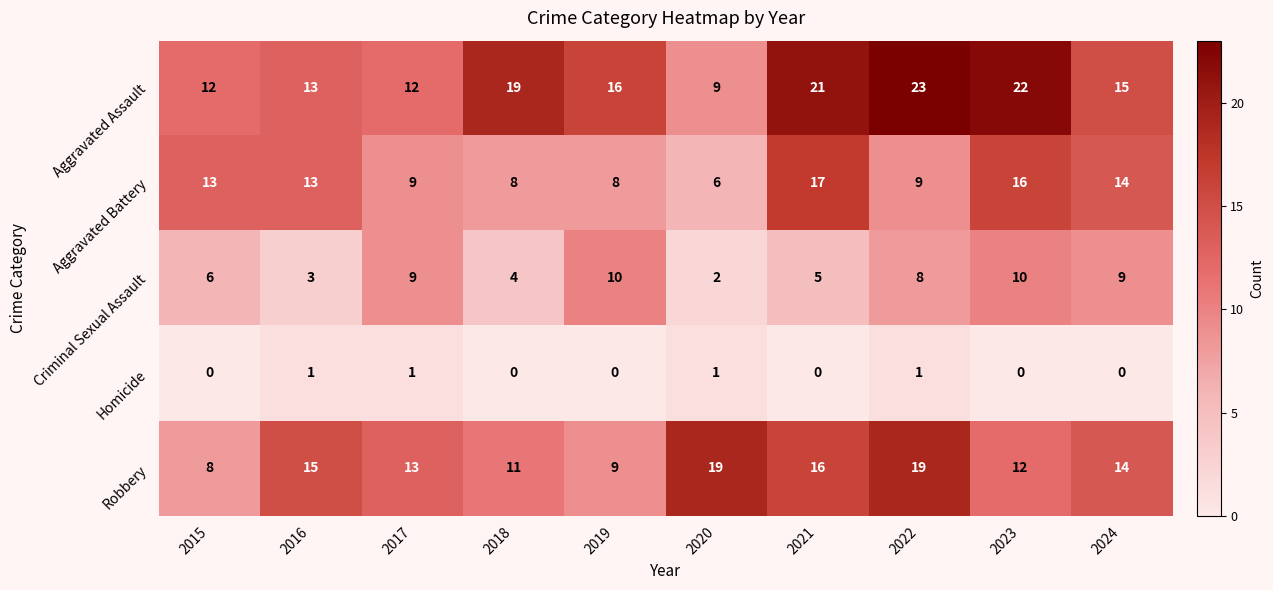

List the series in order of their peak value, lowest first.

Homicide, Criminal Sexual Assault, Aggravated Battery, Robbery, Aggravated Assault